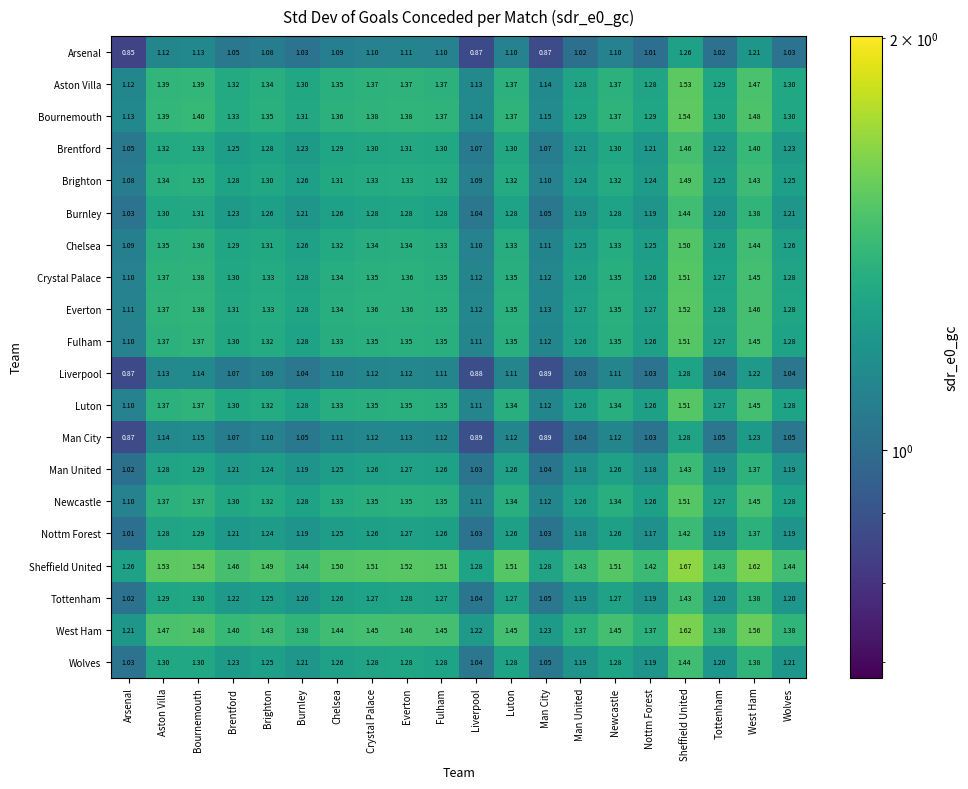

Which category has the highest value in the Arsenal series?

Sheffield United